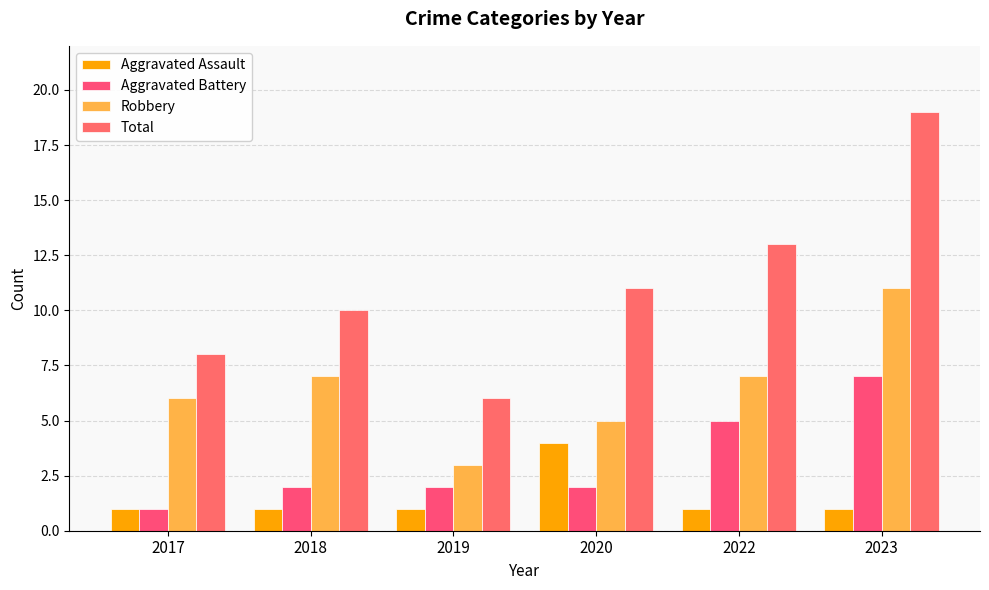

At which category does the chart reach its minimum across all series?

2017